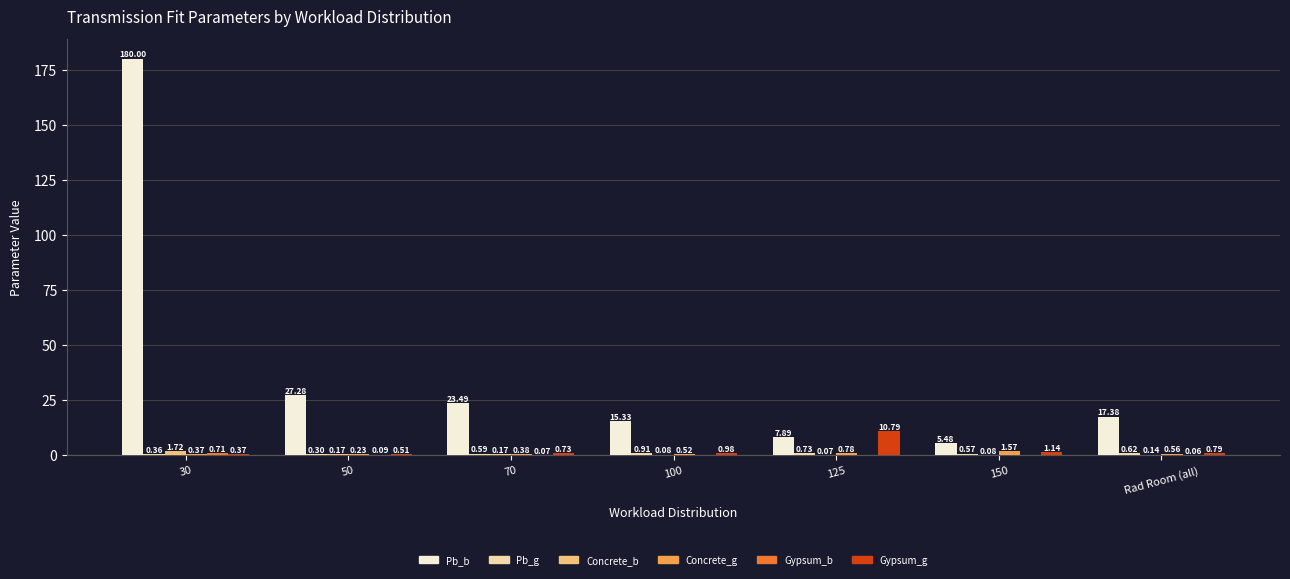

Between 125 and Rad Room (all), which series saw the biggest shift?

Gypsum_g